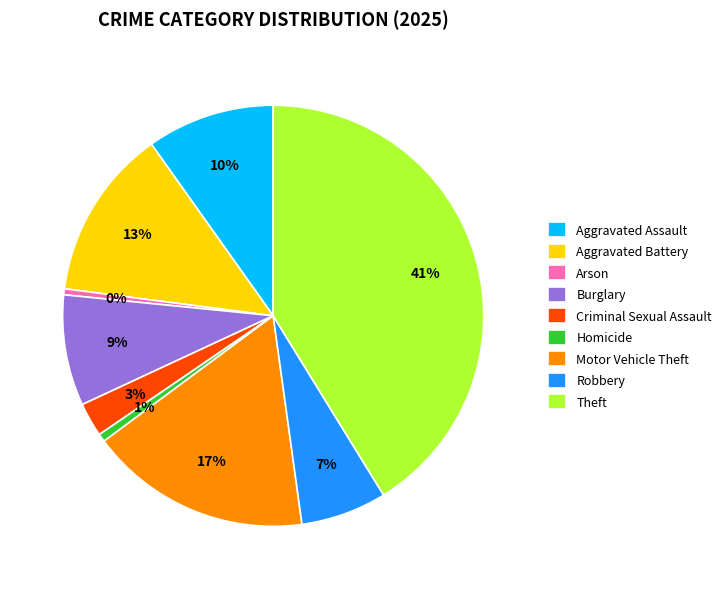

To the nearest percent, what percentage of the pie is Homicide?

1%